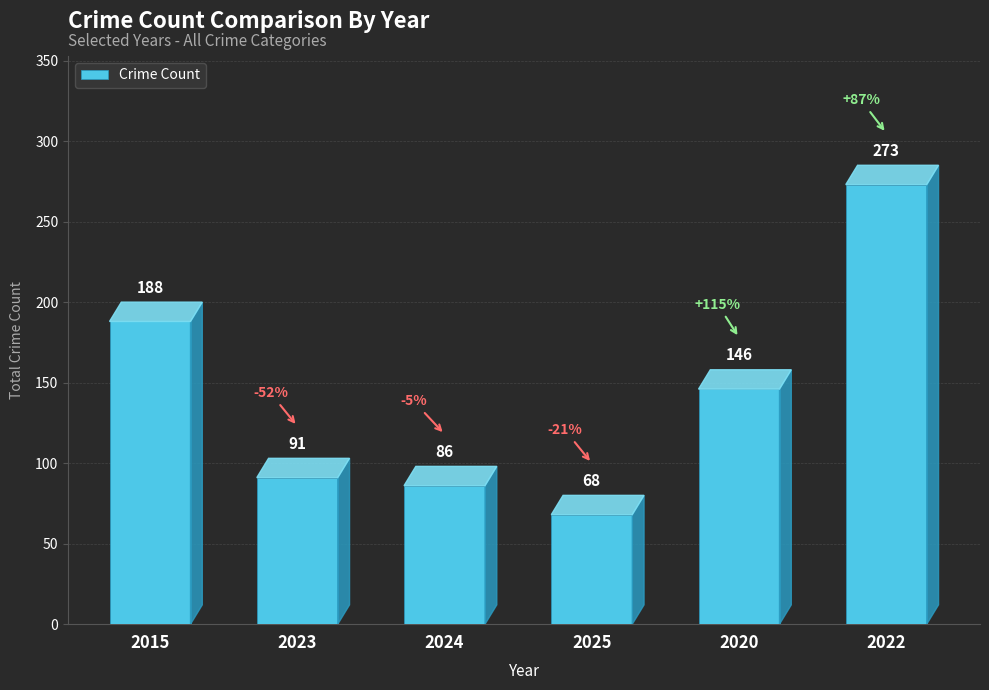

What is the change in value from 2015 to 2022?

+85